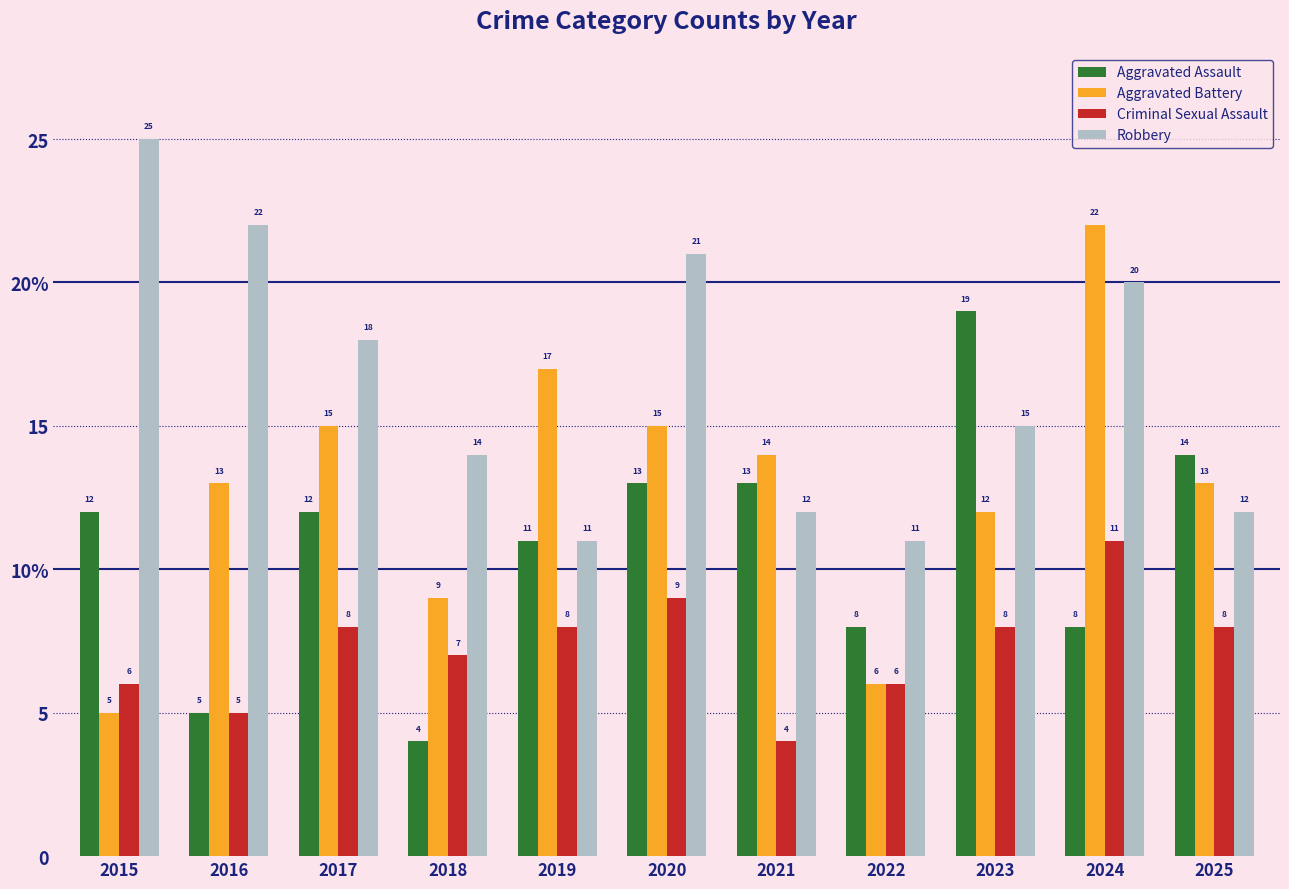

List the series in order of their peak value, highest first.

Robbery, Aggravated Battery, Aggravated Assault, Criminal Sexual Assault